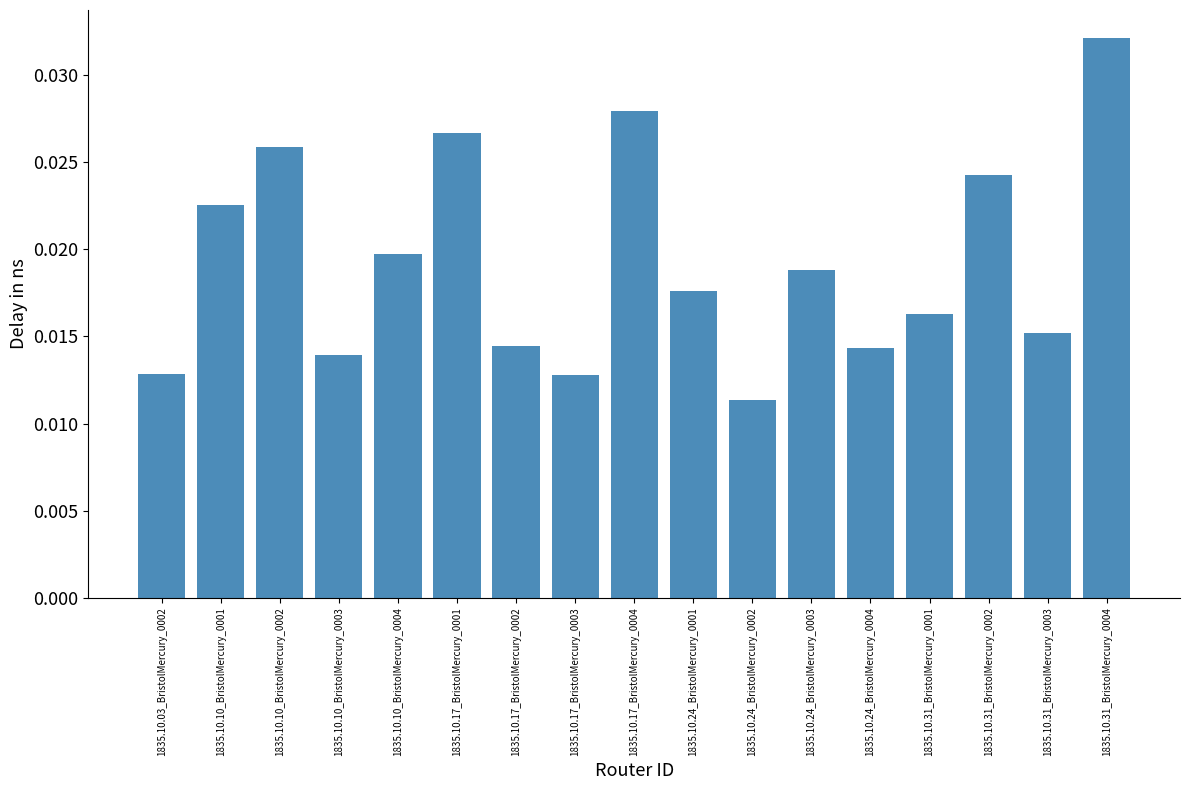

Which label corresponds to the smallest value in the chart?

1835.10.24_BristolMercury_0002